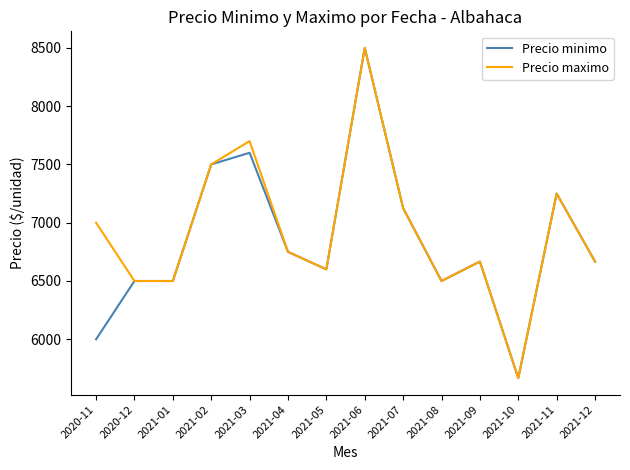

The value of Precio minimo at 2020-12 is 8702.2. True or false?

False